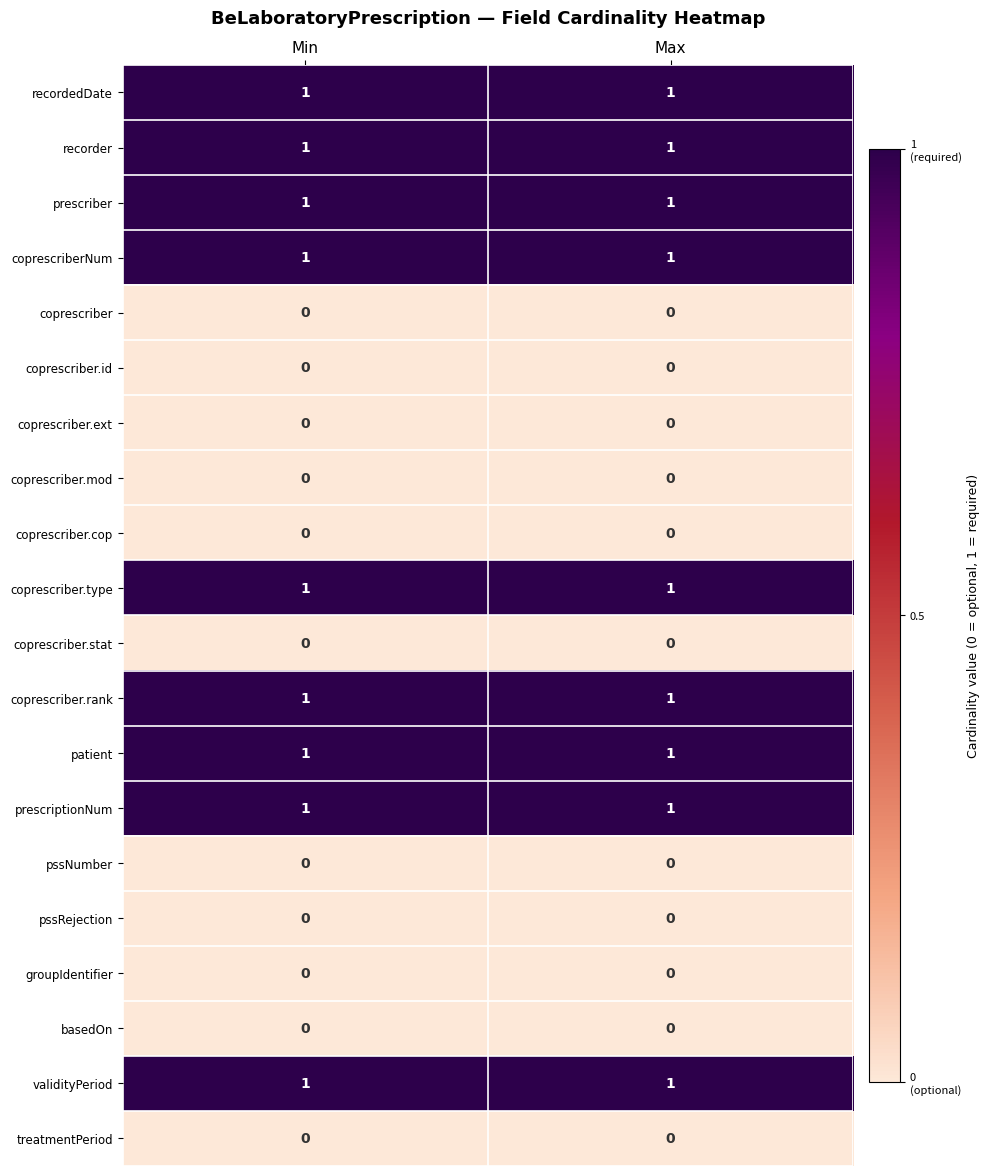

What is the total value across all series at Max?

9